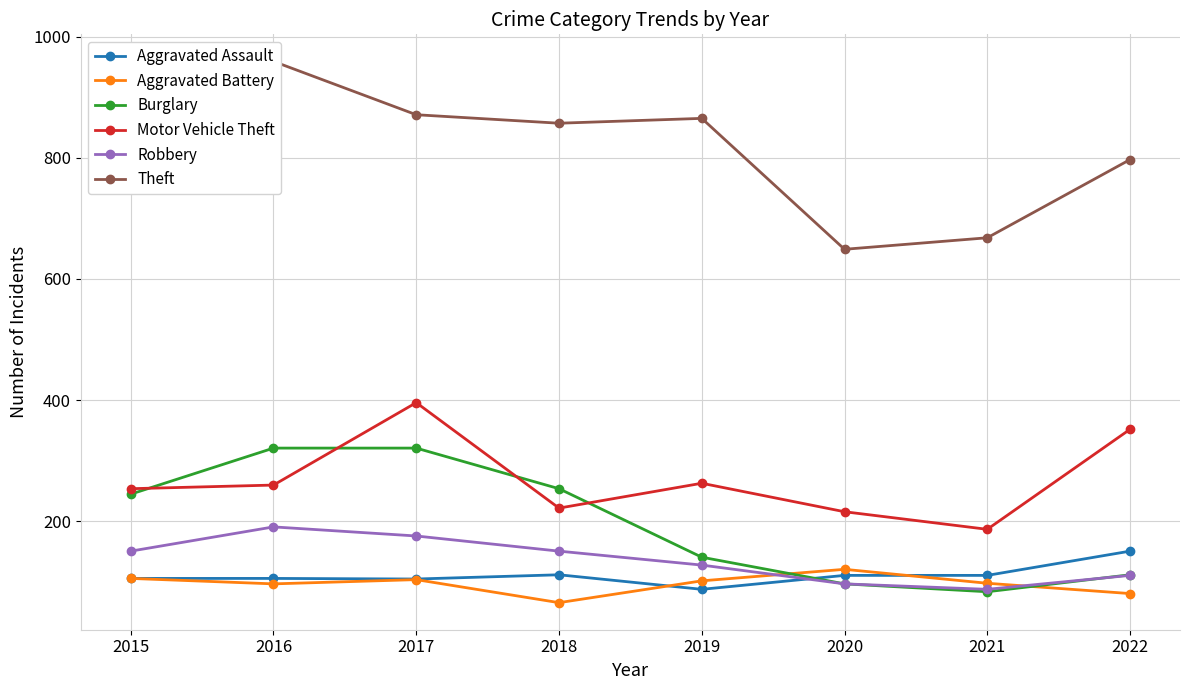

What is the difference between the maximum and minimum values in the Aggravated Battery series?

55